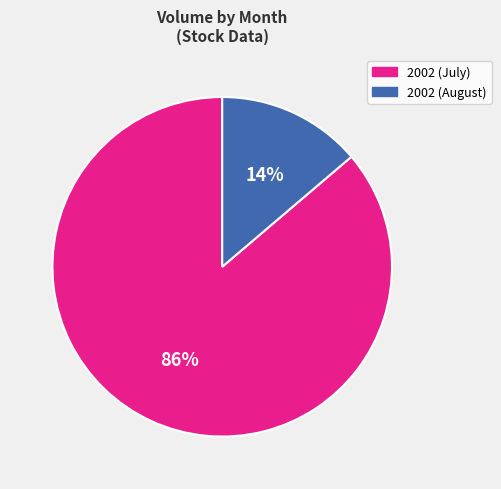

To the nearest percent, what percentage of the pie is 2002 (August)?

14%